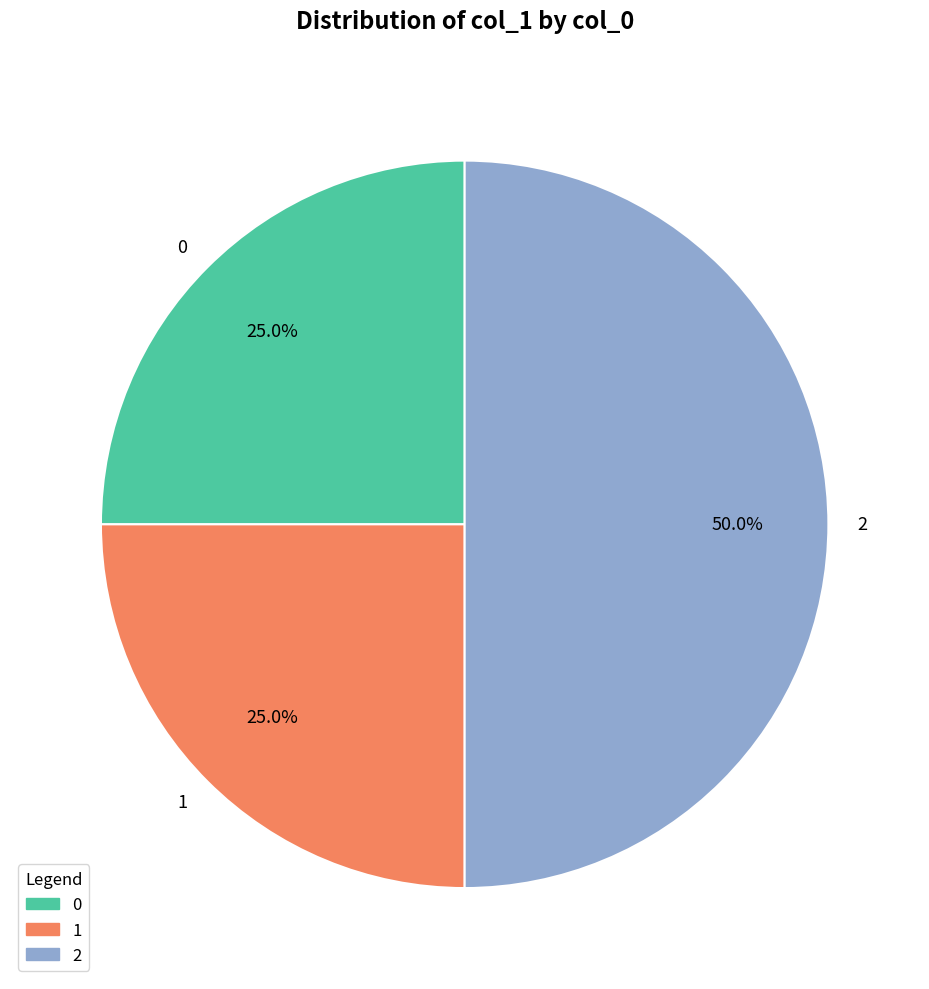

To the nearest percent, what is the average slice percentage?

33%